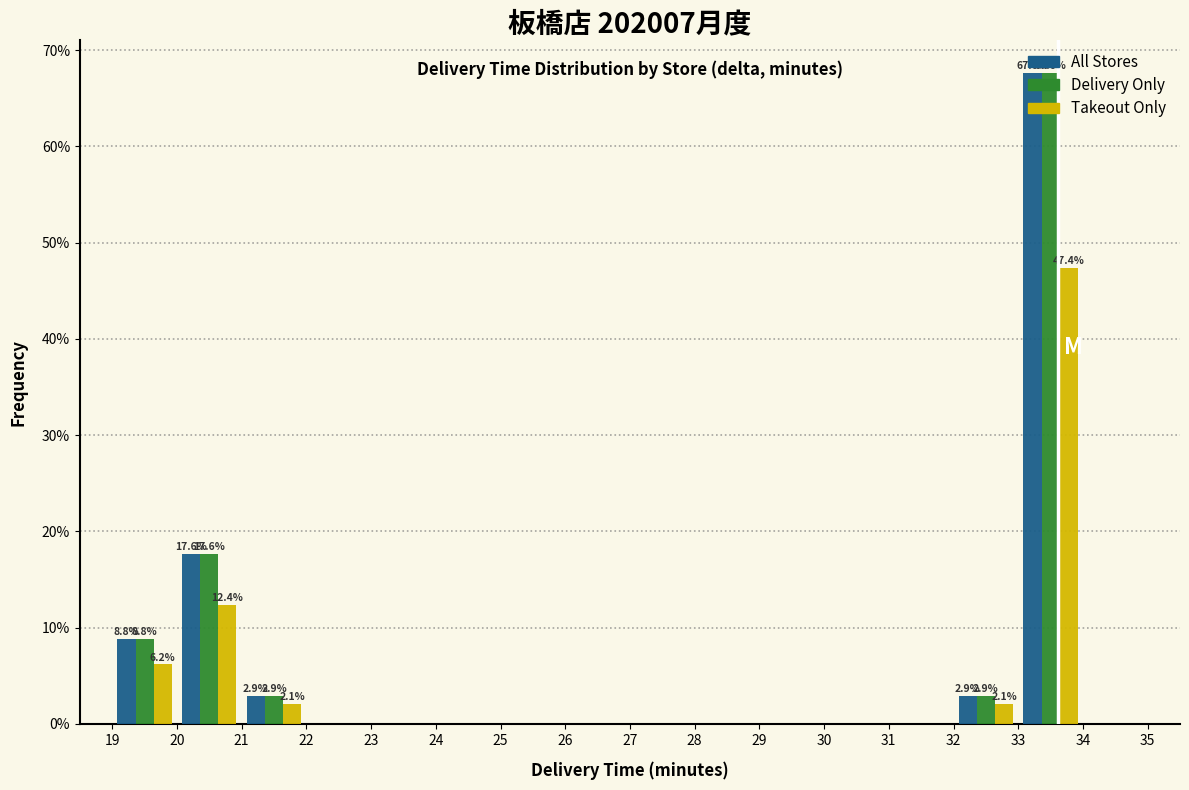

In the All Stores series, which range on the x-axis has the tallest bar?

33 to 34